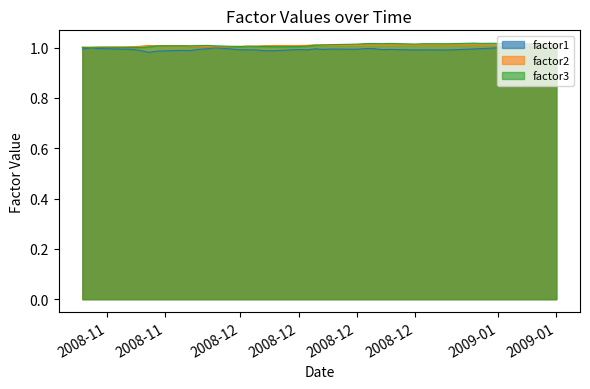

True or false: factor3 and factor1 intersect in this chart.

False